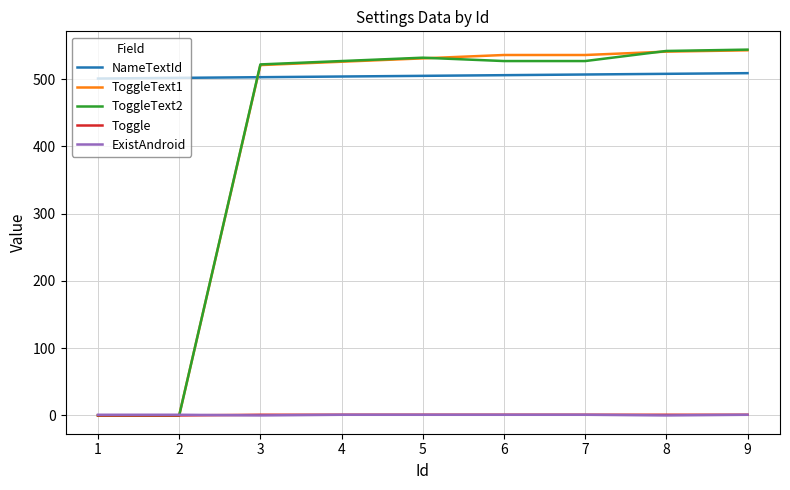

The value of ToggleText2 at 1 is -347. True or false?

False